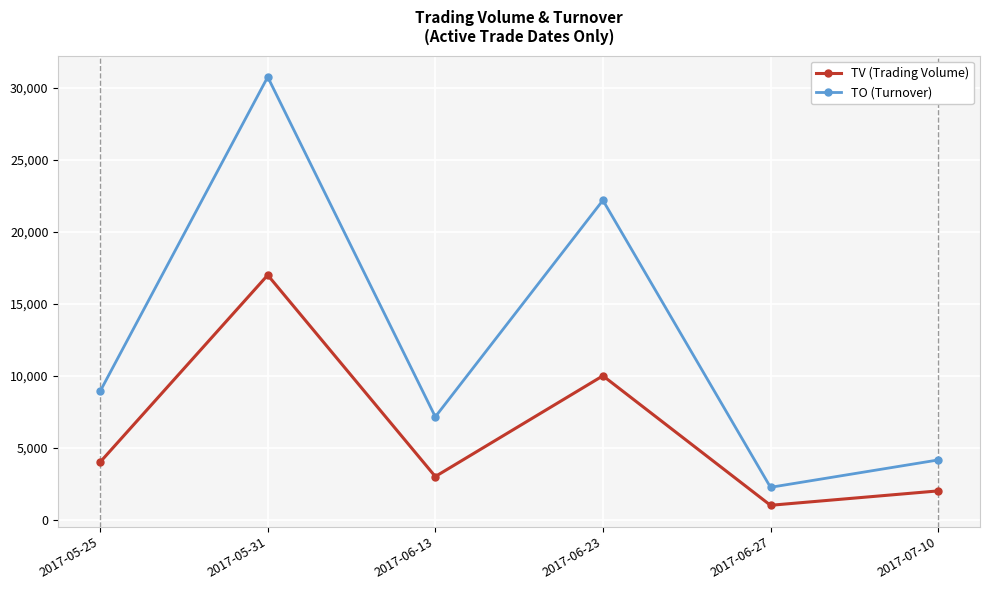

What is the value of the TV (Trading Volume) point at the 5th from the left?

1000